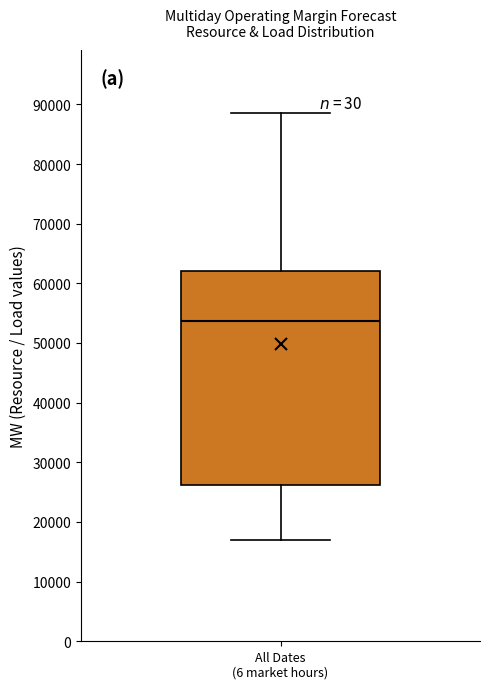

Read this box plot against the y-axis: the position of the median line, the range covered by the box, and the ends of both whiskers. The values are not printed on the chart, so give them approximately, as read against the axis.

median 54000, box 26000 to 62000, whiskers 17000 to 88000